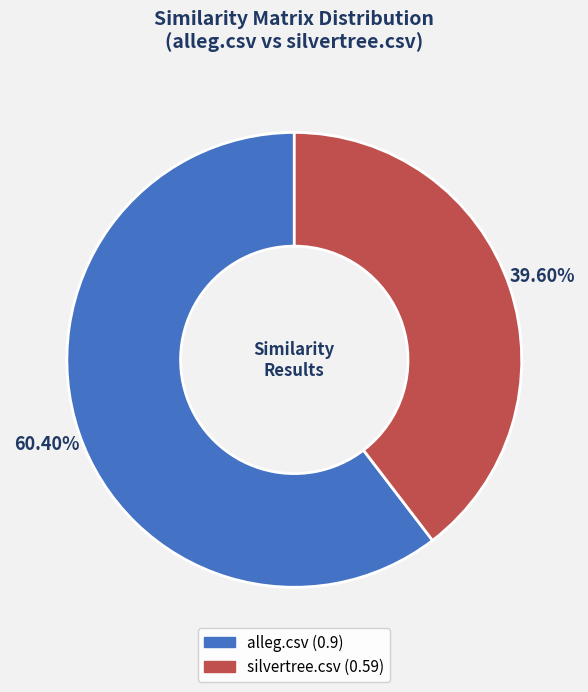

Is there a majority slice in this chart?

Yes